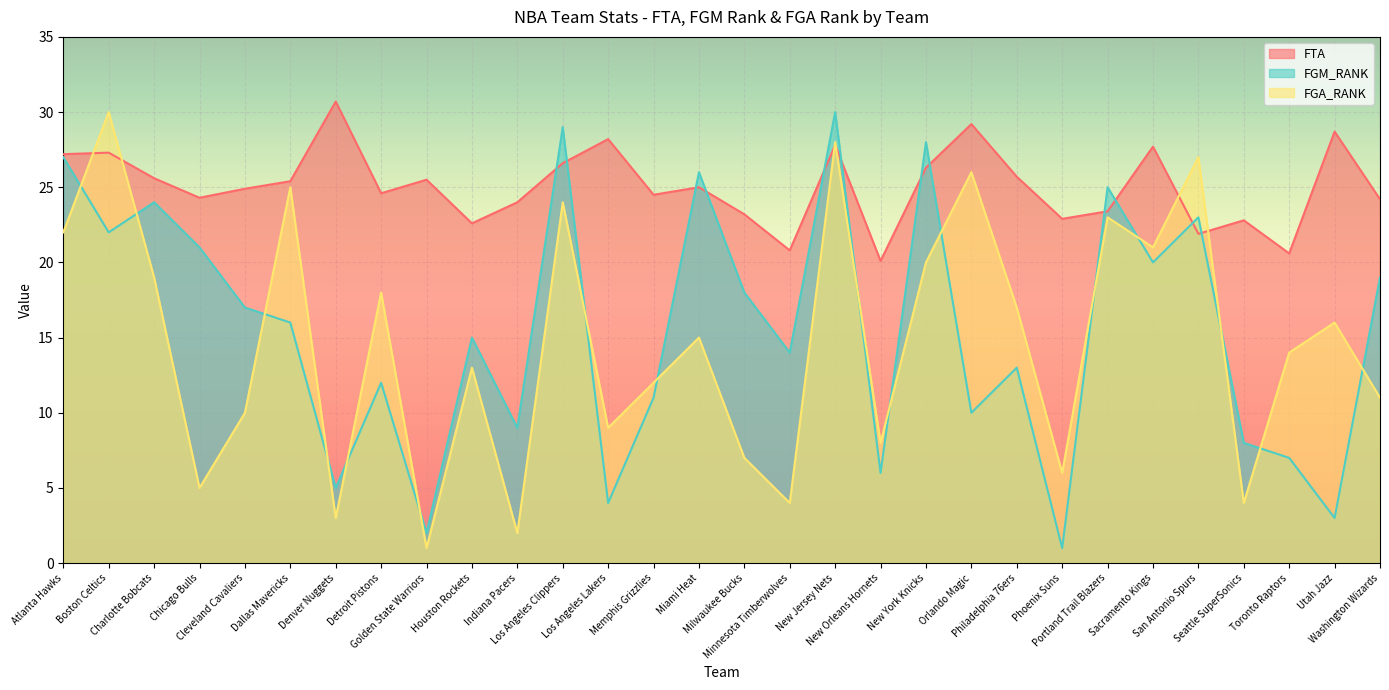

How many lines are shown in the chart?

3